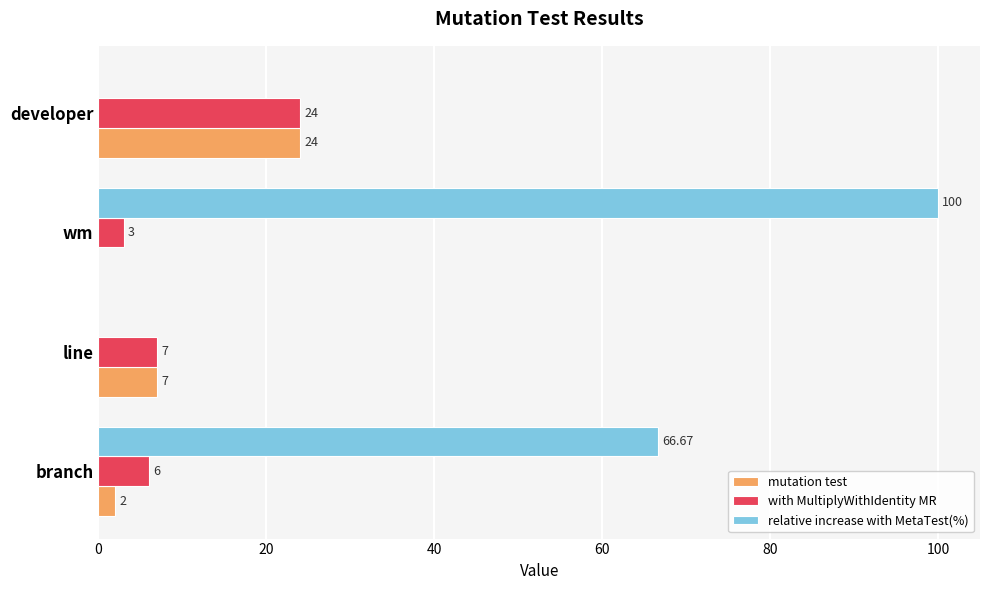

Count the number of data series in this chart.

3